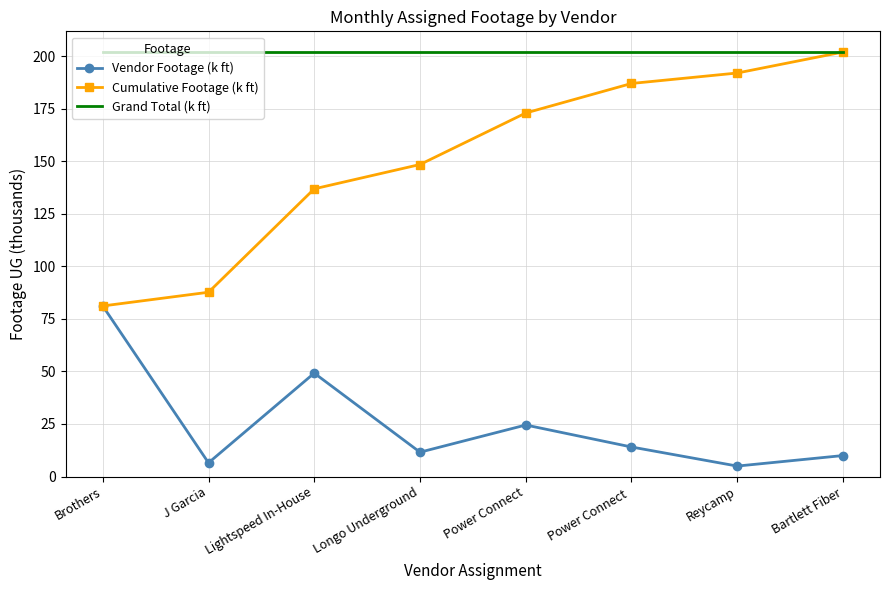

True or false: Grand Total (k ft) has a value of 202.0 at J Garcia.

True